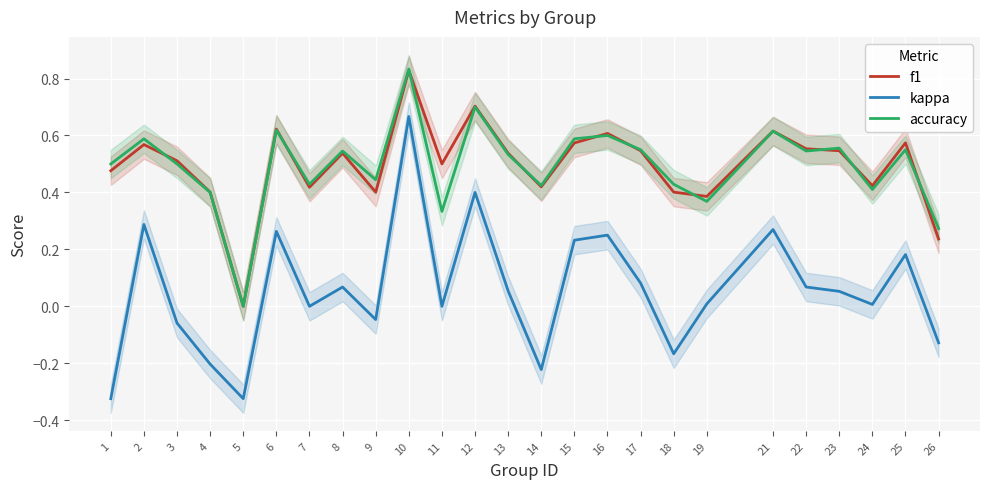

Reading left to right, what are all the values shown in this chart?

f1: 0.5	0.6	0.5	0.4	0.0	0.6	0.4	0.5	0.4	0.8	0.5	0.7	0.5	0.4	0.6	0.6	0.5	0.4	0.4	0.6	0.6	0.5	0.4	0.6	0.2
kappa: -0.3	0.3	-0.1	-0.2	-0.3	0.3	0.0	0.1	-0.0	0.7	0.0	0.4	0.1	-0.2	0.2	0.2	0.1	-0.2	0.0	0.3	0.1	0.1	0.0	0.2	-0.1
accuracy: 0.5	0.6	0.5	0.4	0.0	0.6	0.4	0.5	0.4	0.8	0.3	0.7	0.5	0.4	0.6	0.6	0.6	0.4	0.4	0.6	0.5	0.6	0.4	0.6	0.3